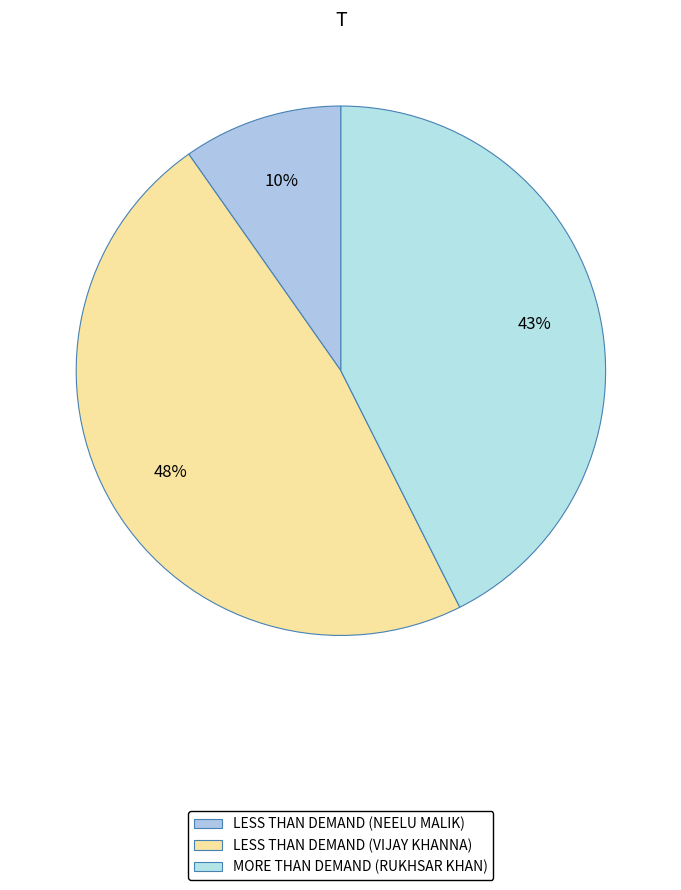

How many slices are in this pie chart?

3